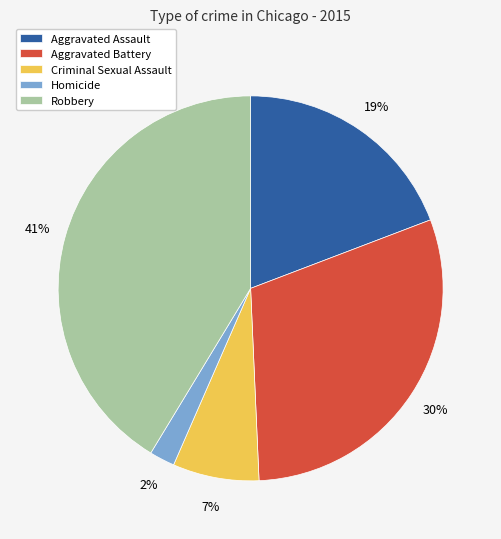

Does Criminal Sexual Assault account for over 50% of the chart?

No